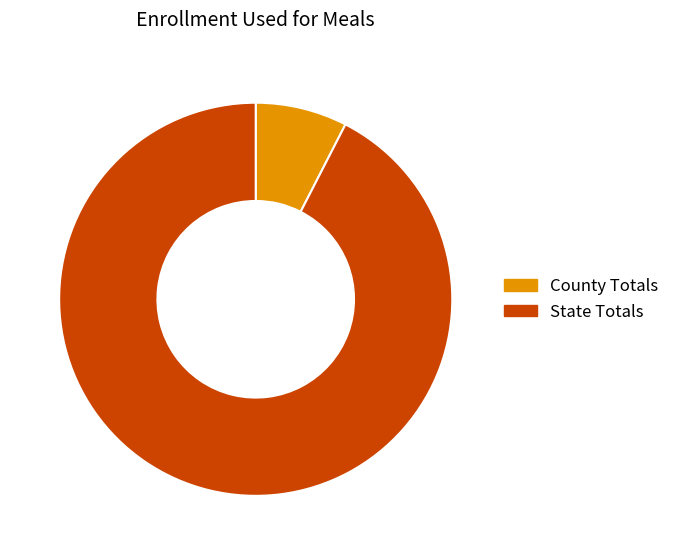

Do State Totals and County Totals together represent more than half of the pie?

Yes